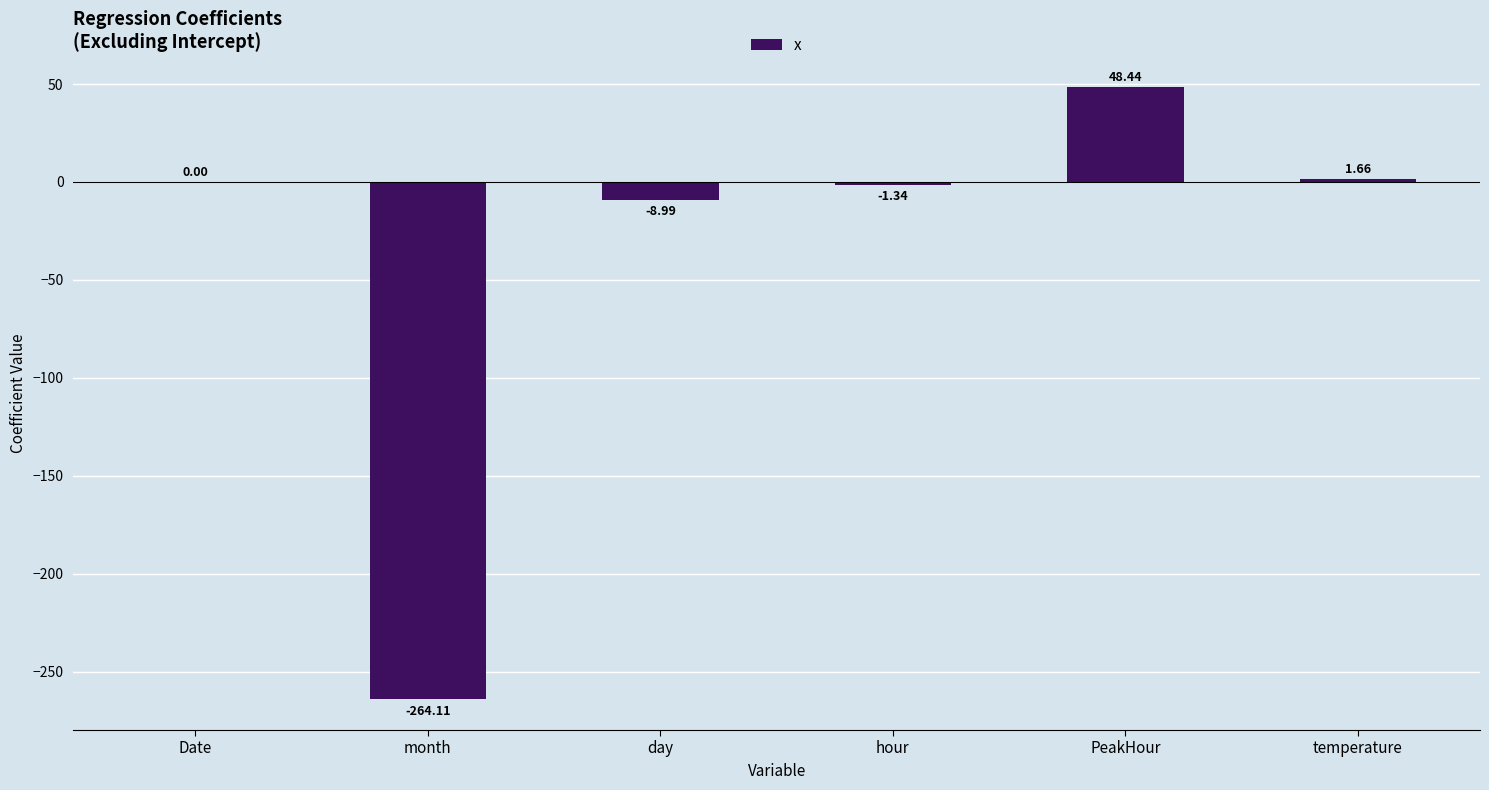

Which category has the highest value across all series?

PeakHour